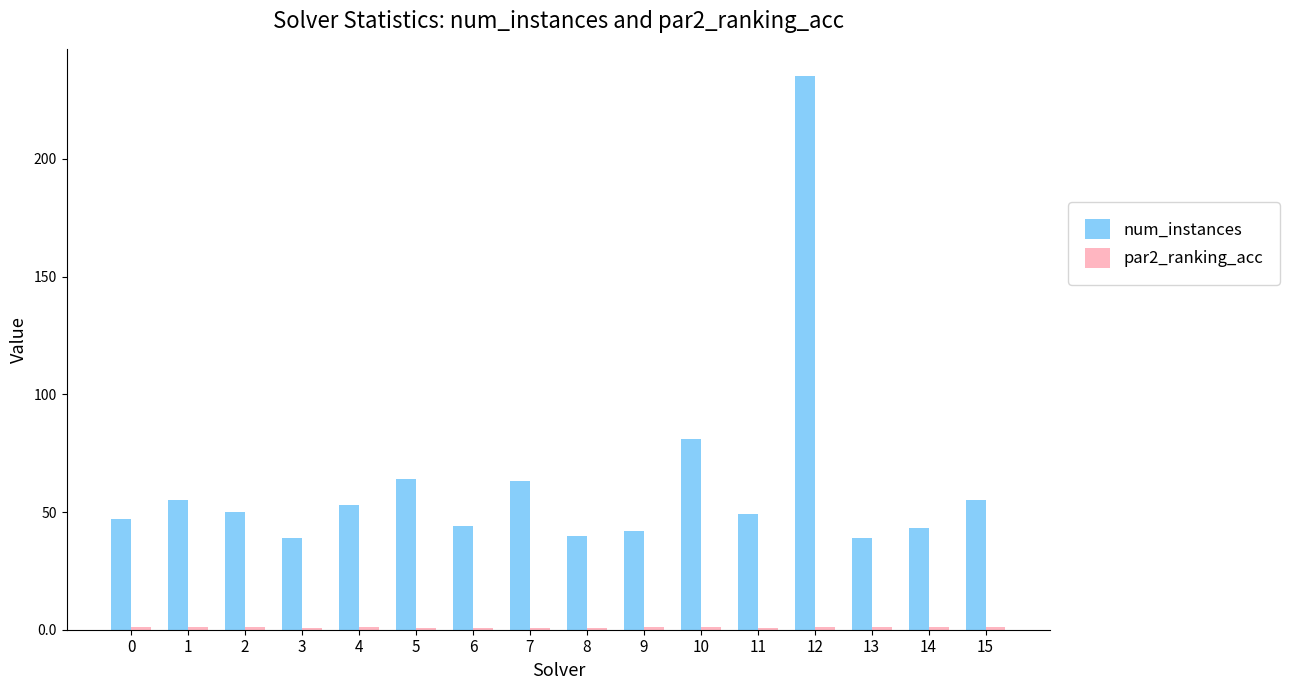

What is the value of the num_instances bar at the 2nd from the left?

55.0